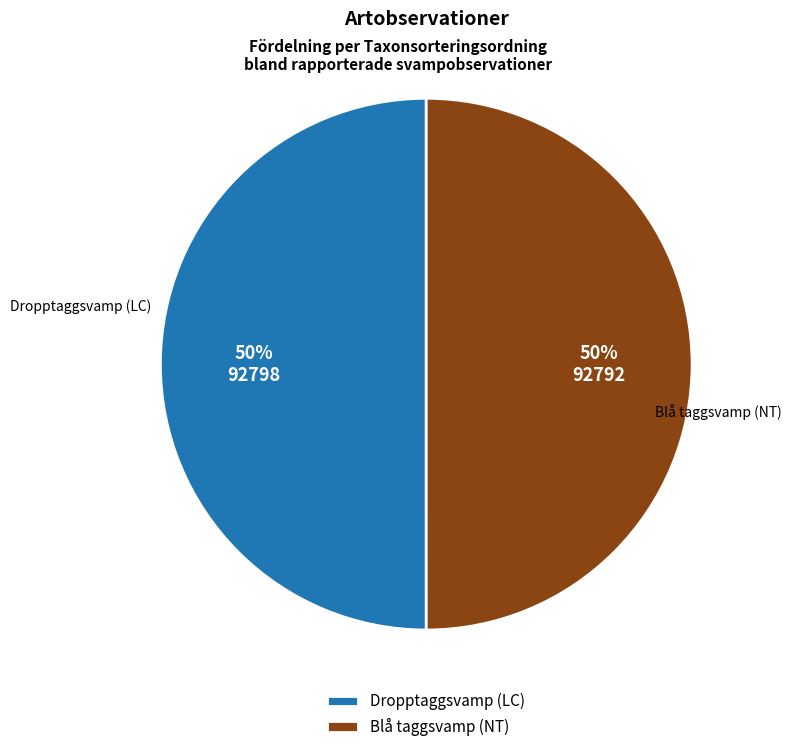

What percentage is the Blå taggsvamp (NT) slice, to the nearest percent?

50%